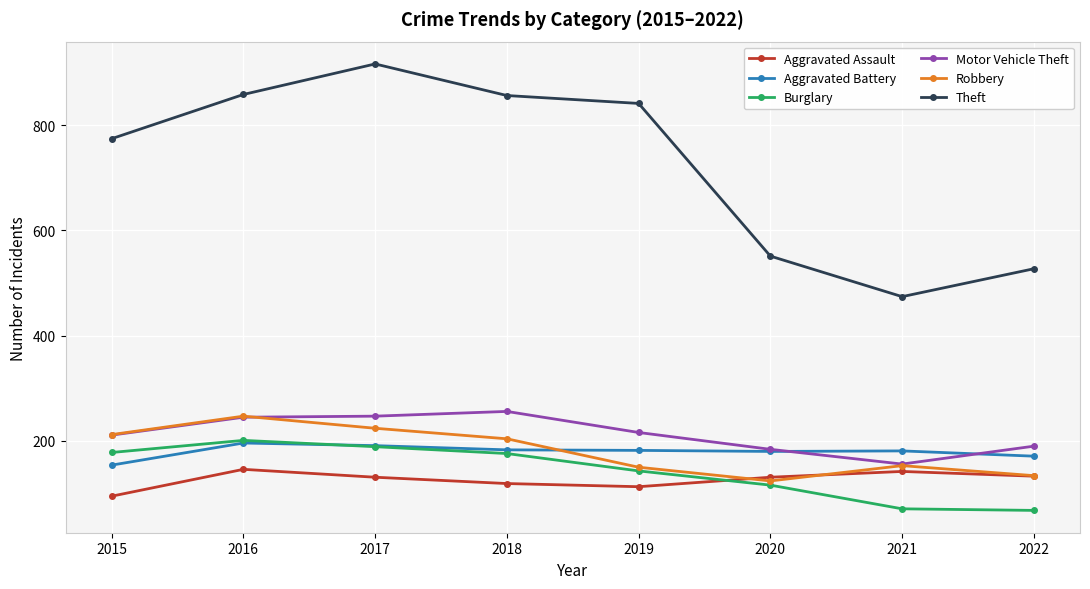

Which series has the widest spread of values?

Theft